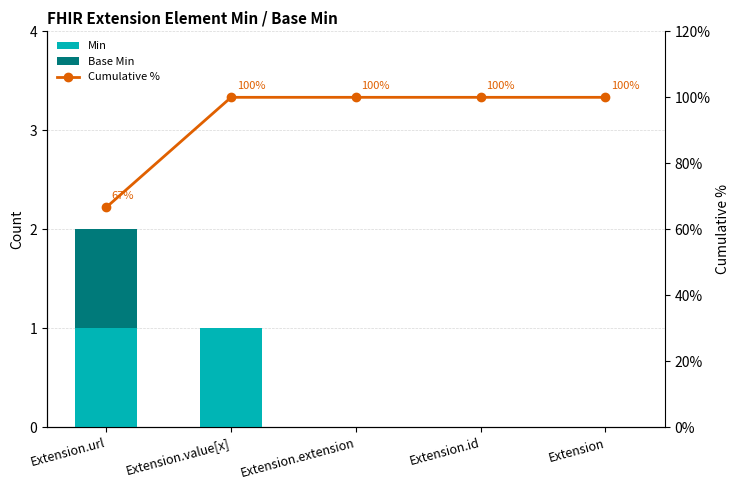

Is the value of Min at Extension greater than the value of Base Min at Extension.id?

No